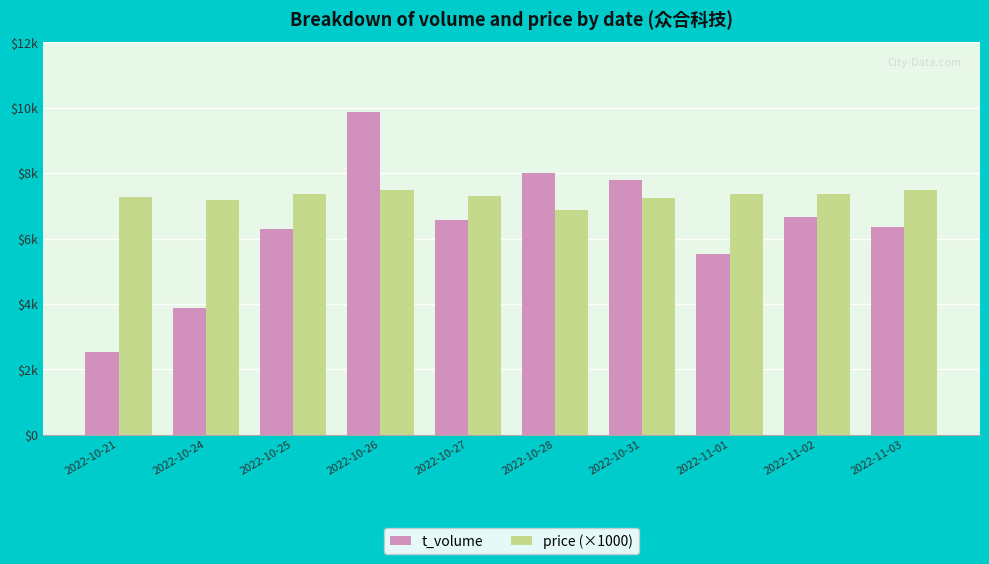

At which label does t_volume first exceed 6583?

2022-10-26